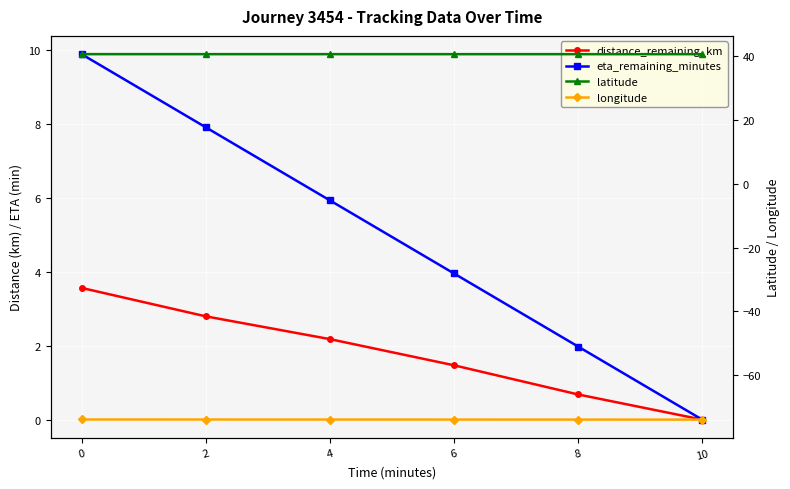

Between 4 and 8, which is larger?

4